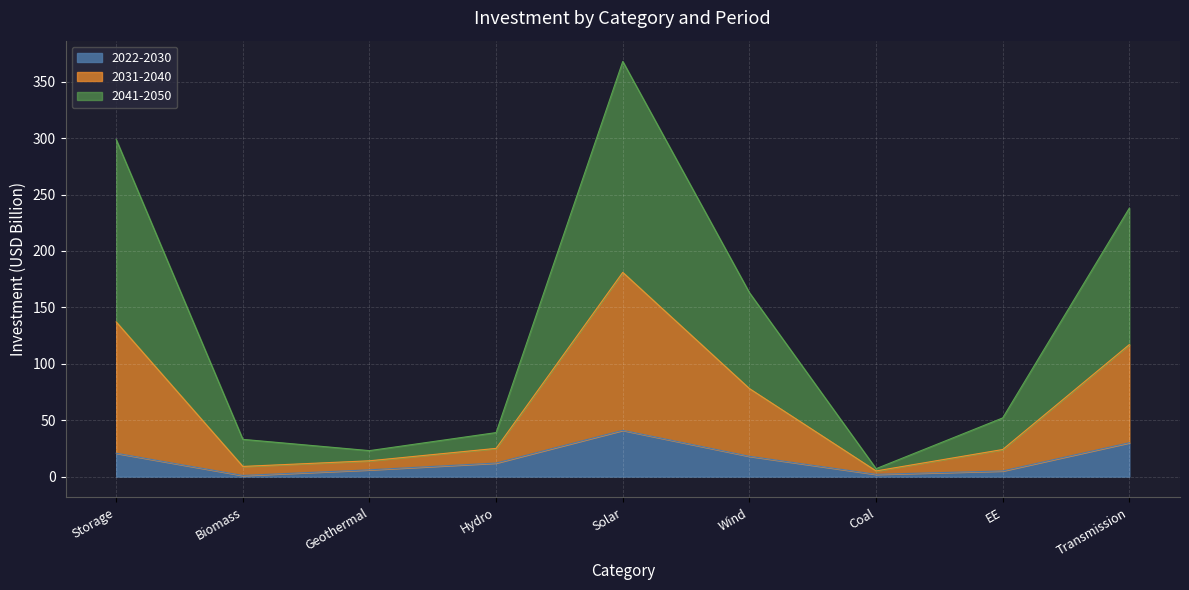

What is the highest value of the 2022-2030 series?

41.0